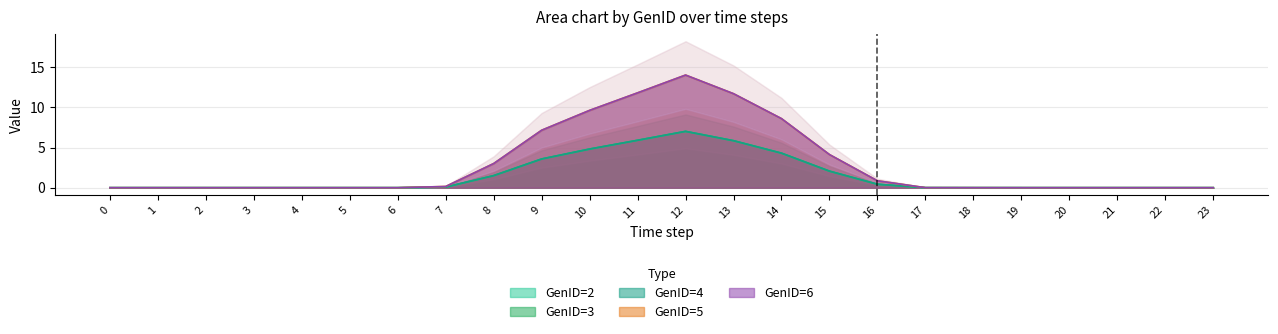

At how many categories does at least one series exceed 5?

6